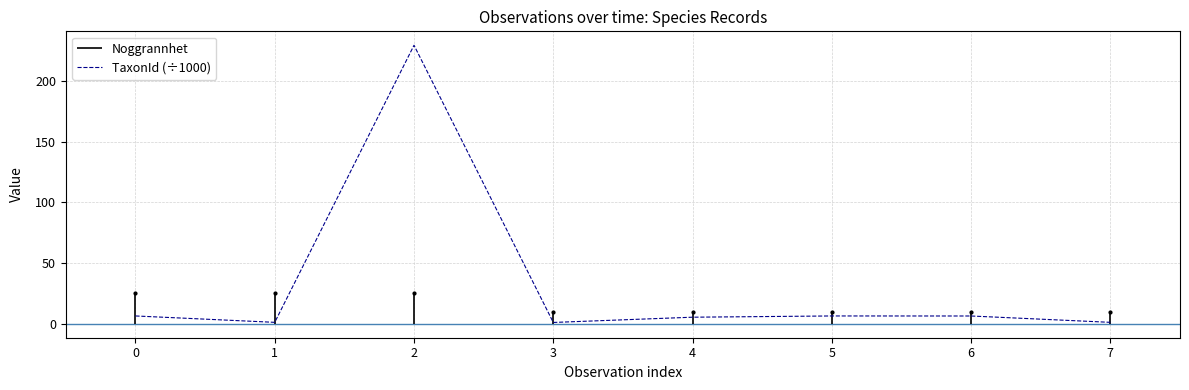

What is the smallest value displayed?

1.1